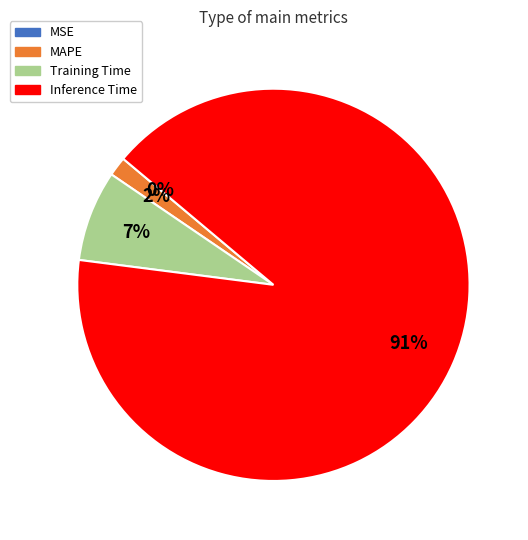

Is MSE the majority of the pie?

No